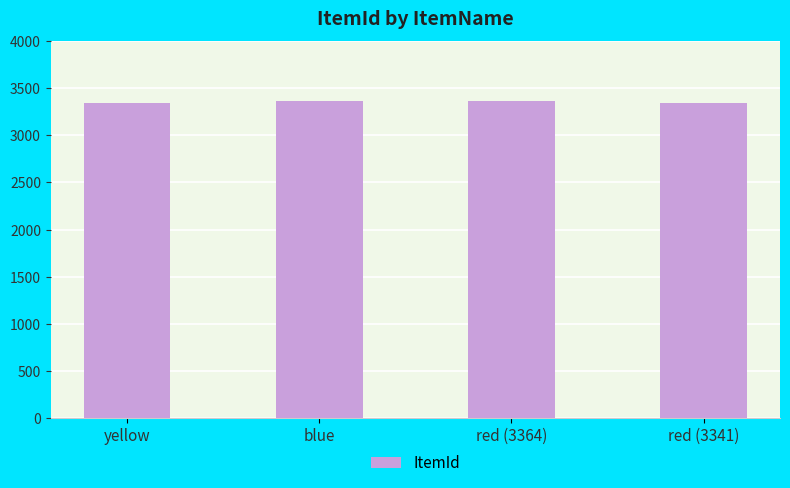

Does the chart contain stacked bars?

No